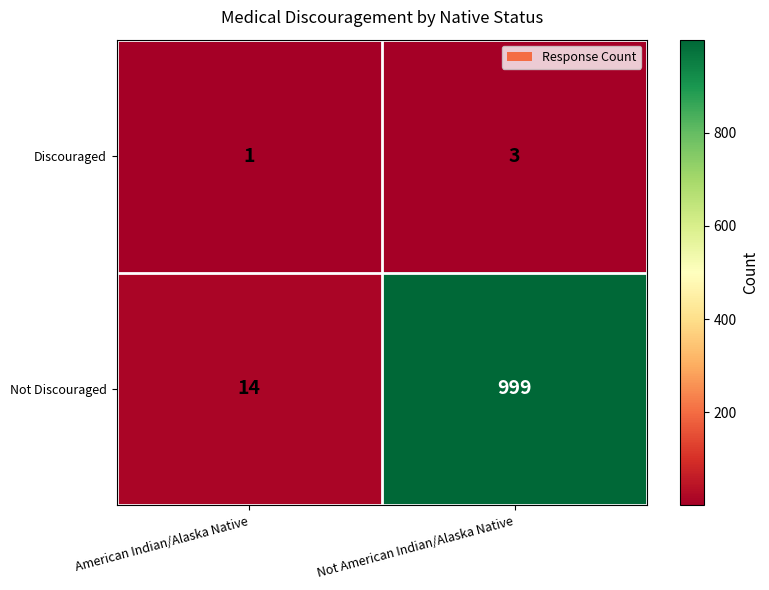

Read the Not Discouraged value at Not American Indian/Alaska Native, to the nearest 10.

1000